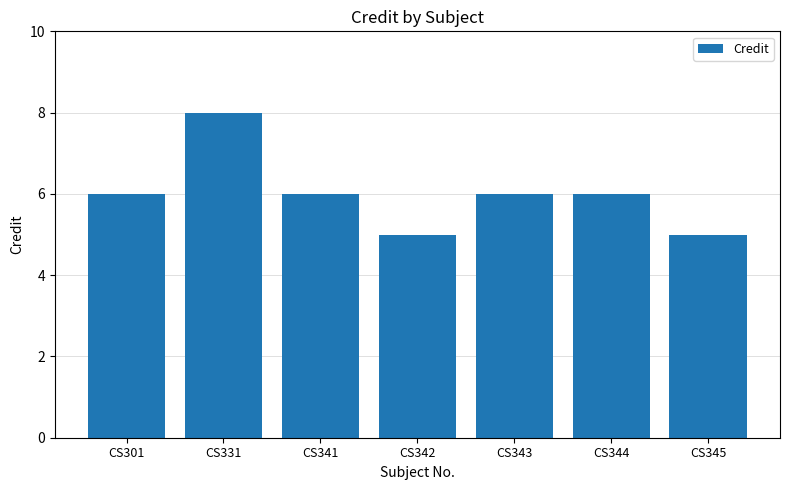

What is the minimum value shown in the chart?

5